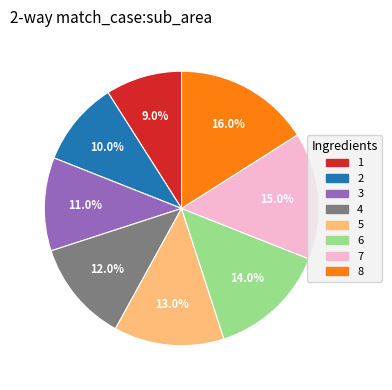

Between 1 and 7, which is larger?

7